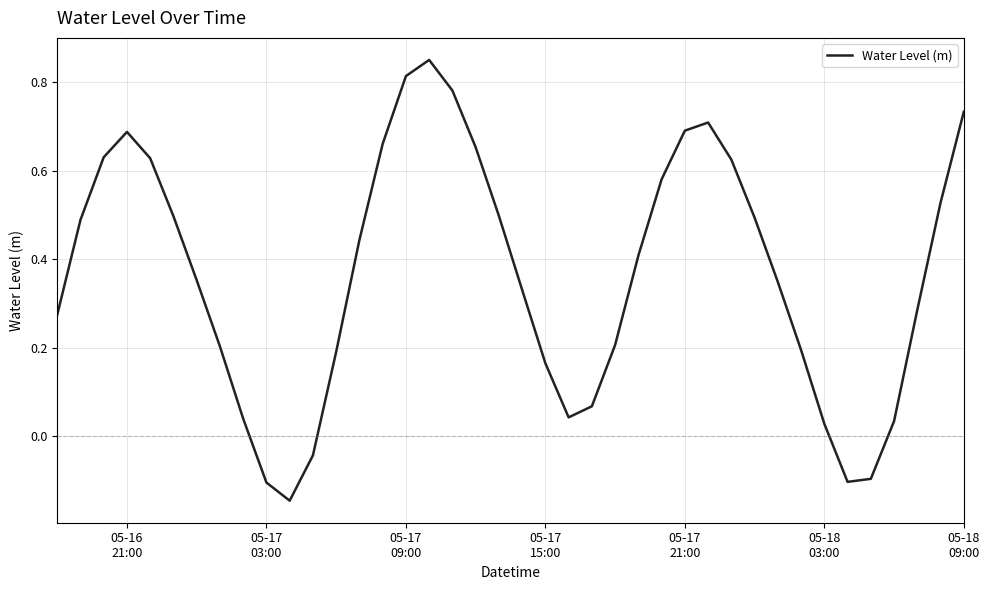

What is the difference between the maximum and minimum values?

1.0